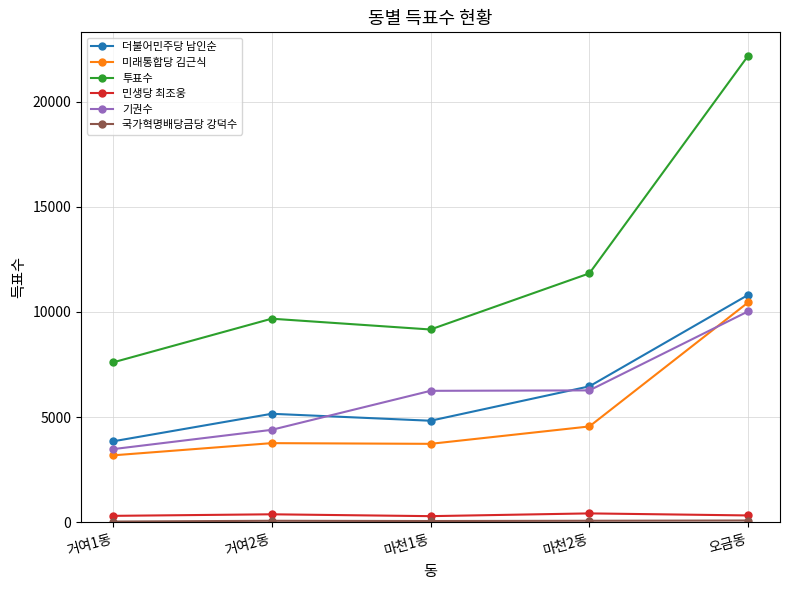

Rank the categories by 투표수 value from lowest to highest.

거여1동, 마천1동, 거여2동, 마천2동, 오금동